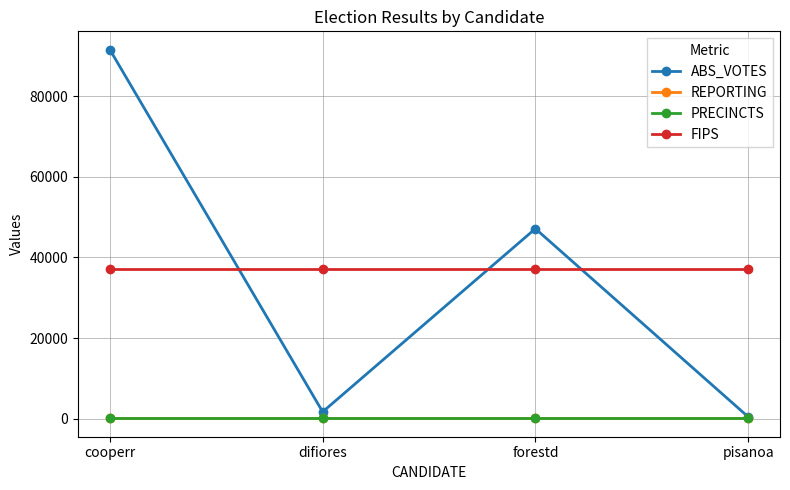

What is the difference between the ABS_VOTES values at pisanoa and difiores?

1222